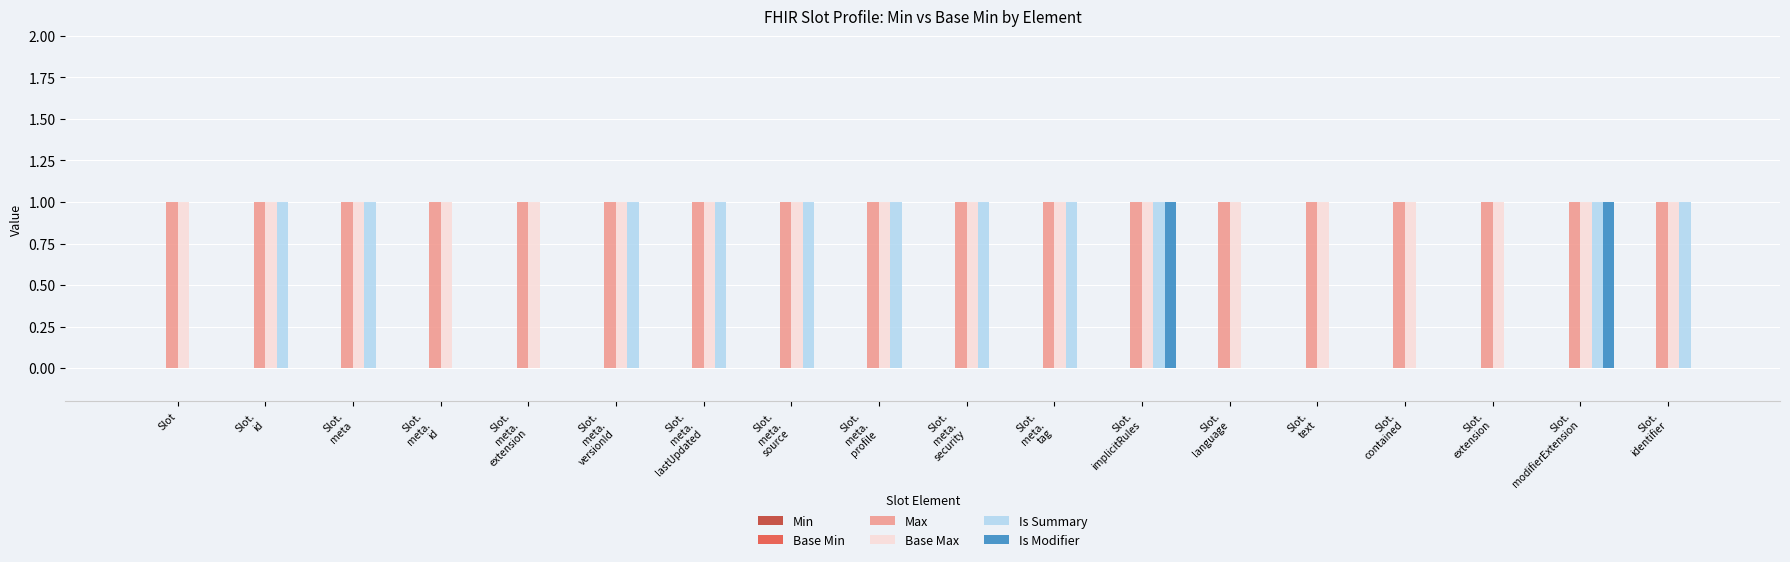

What is the sum of all Base Max values?

18